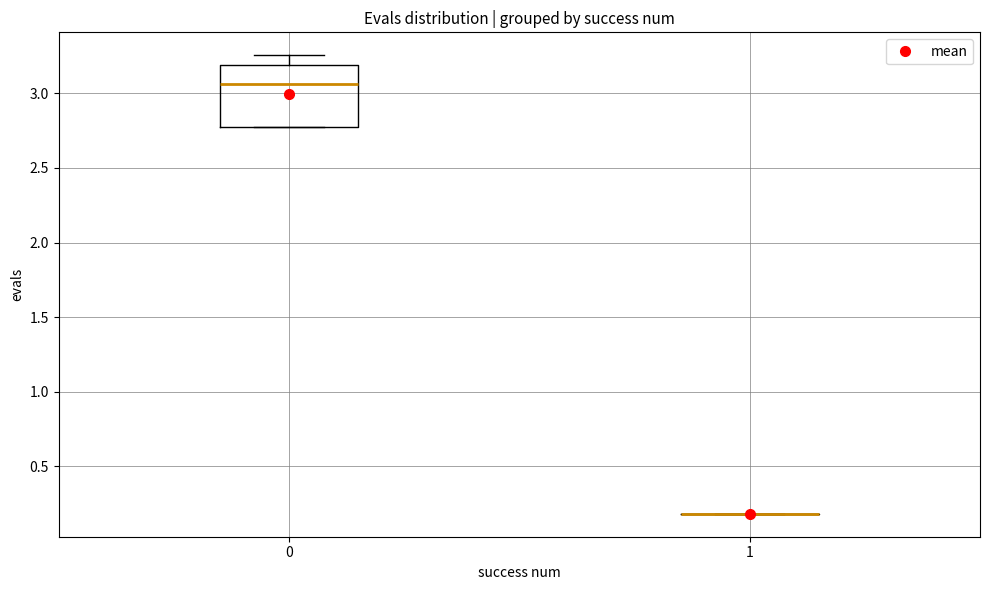

Reading left to right, transcribe this box plot: for each box, give where its median line is, the range the box spans, and where its two whiskers end, as read against the y-axis. The values are not printed on the chart, so give them approximately, as read against the axis.

0: median 3.05, box 2.75 to 3.20, whiskers 2.75 to 3.25
1: box collapsed to a line at 0.20, whiskers 0.20 to 0.20